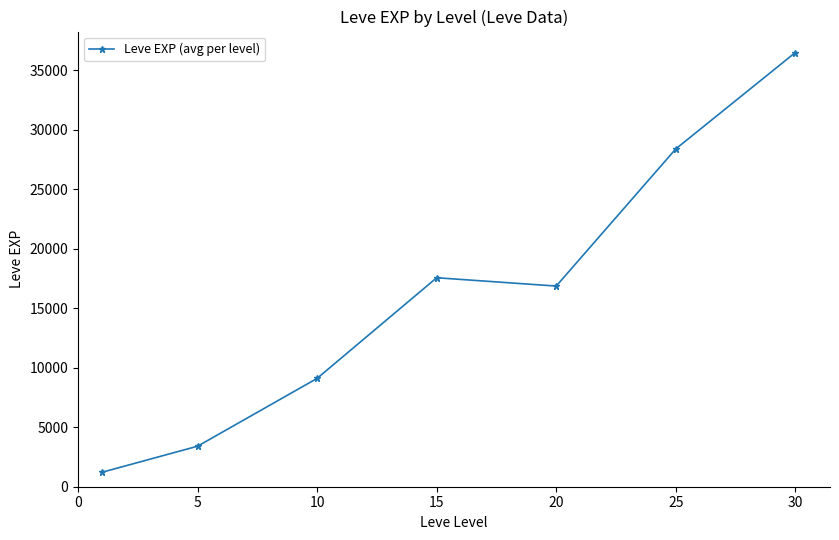

What is the sum of all values?

113039.2